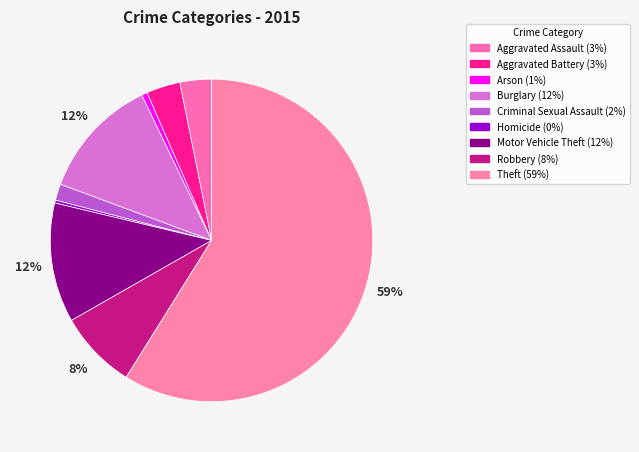

What percentage do Motor Vehicle Theft and Aggravated Battery together represent?

15.4%